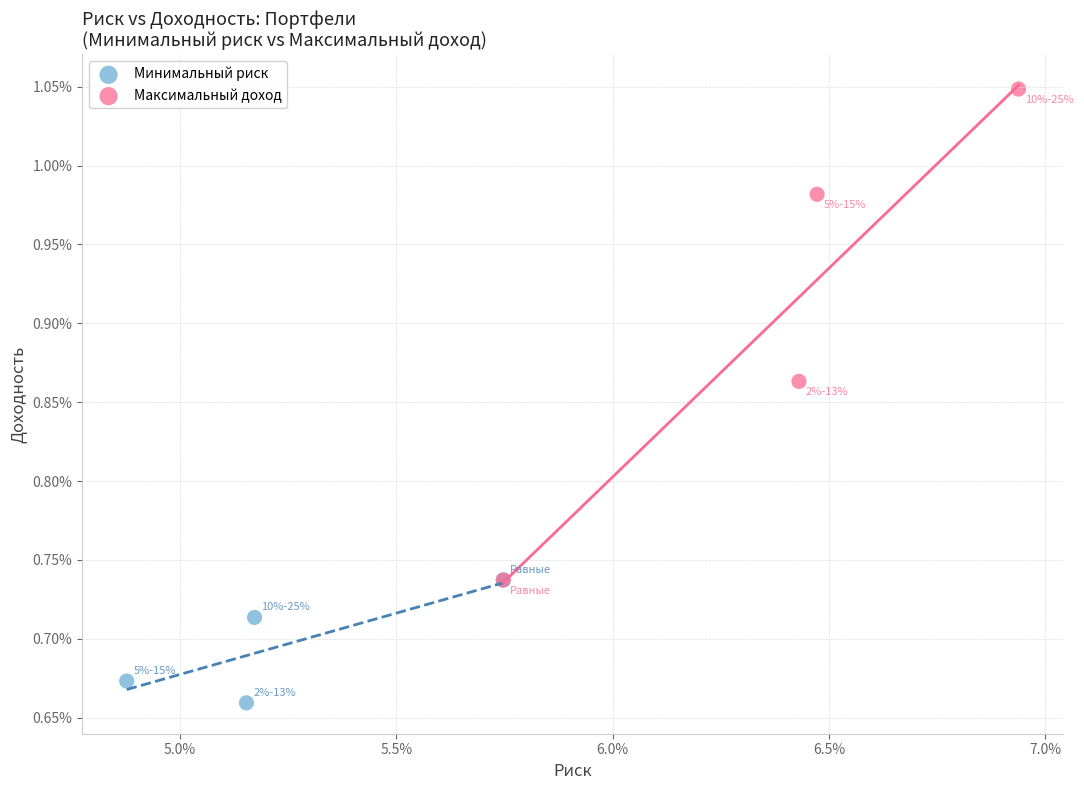

Which series contains the lowest Y value?

Минимальный риск